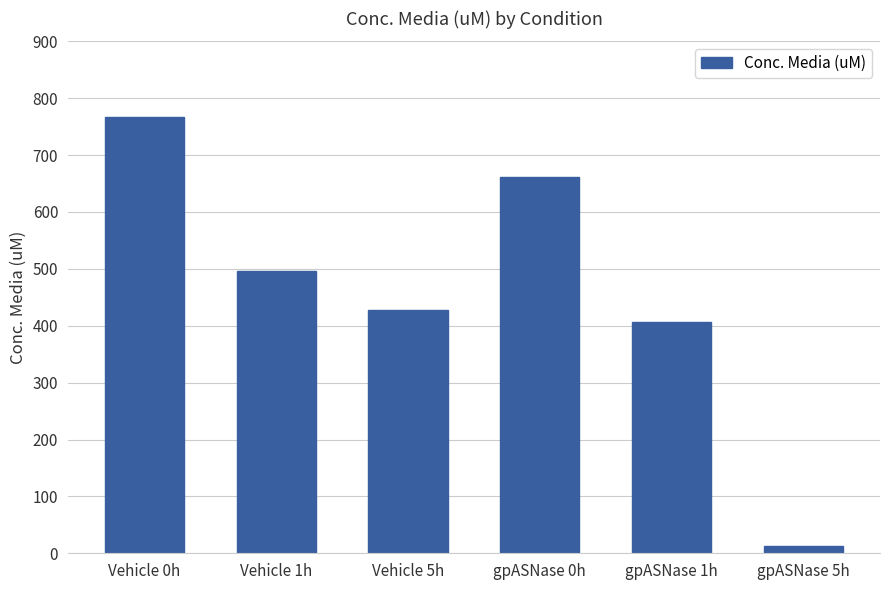

Which has a higher value, gpASNase 1h or Vehicle 5h?

Vehicle 5h